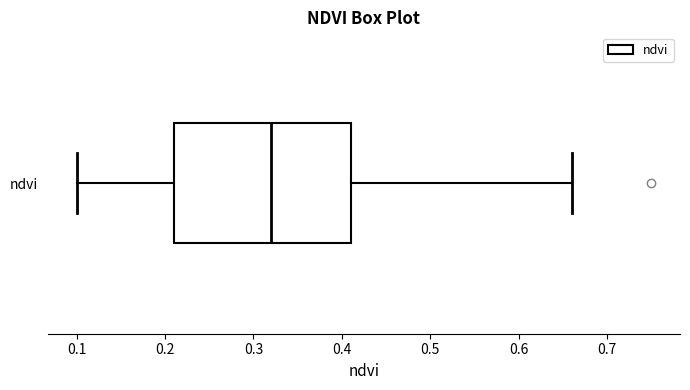

Where does the median line of the box for ndvi sit on the x-axis? The values are not printed on the chart, so give them approximately, as read against the axis.

0.32